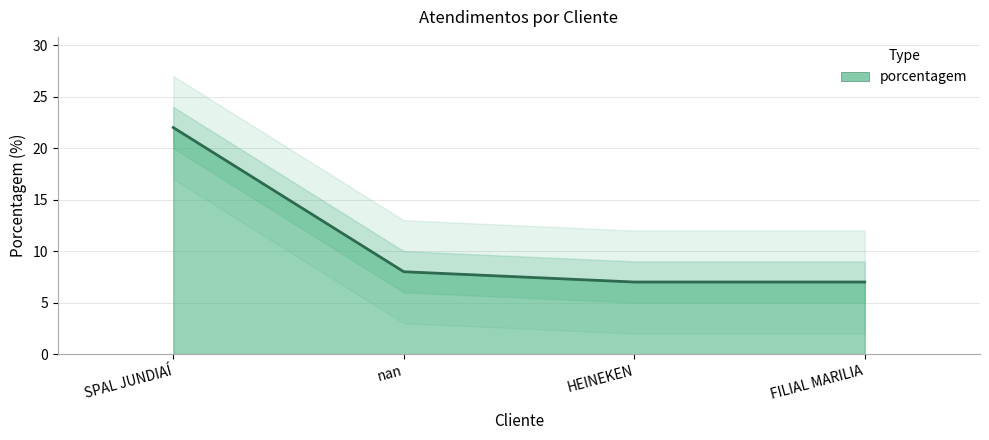

The value at nan is 11. True or false?

False